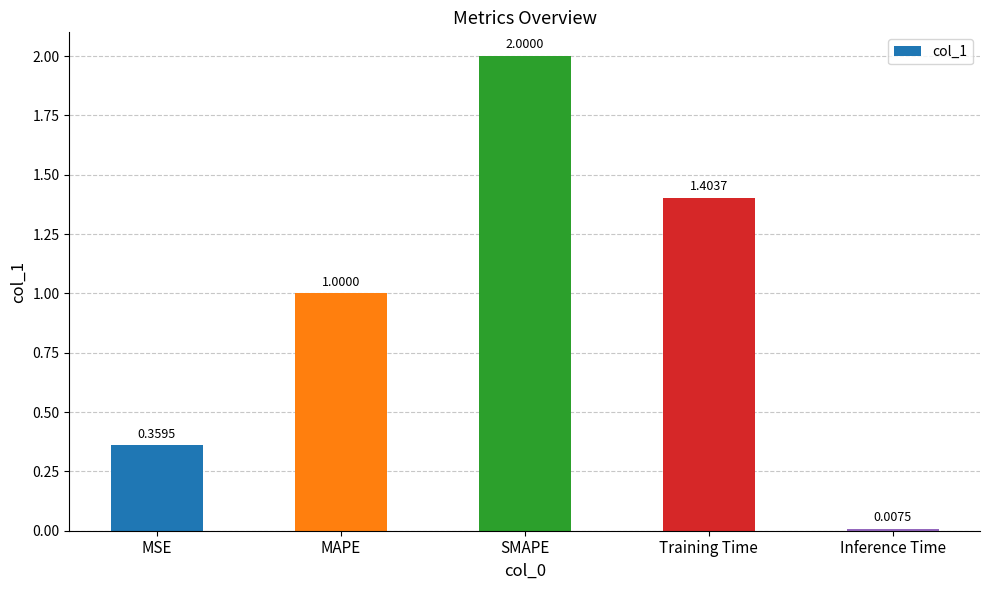

Count the number of data series in this chart.

1